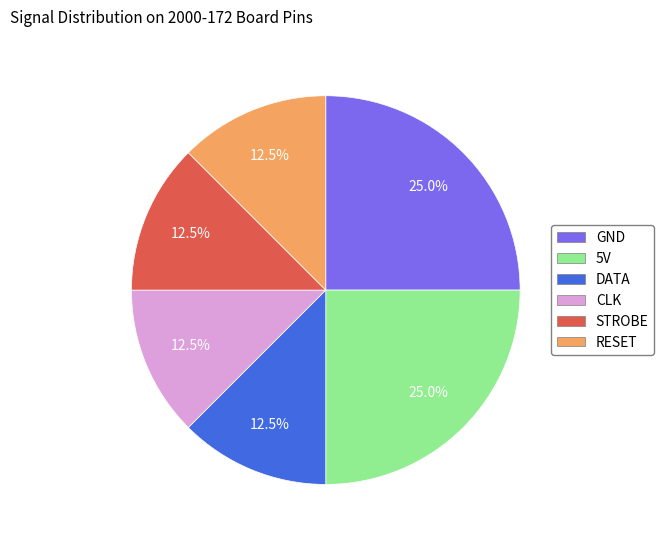

How many segments does this pie chart have?

6